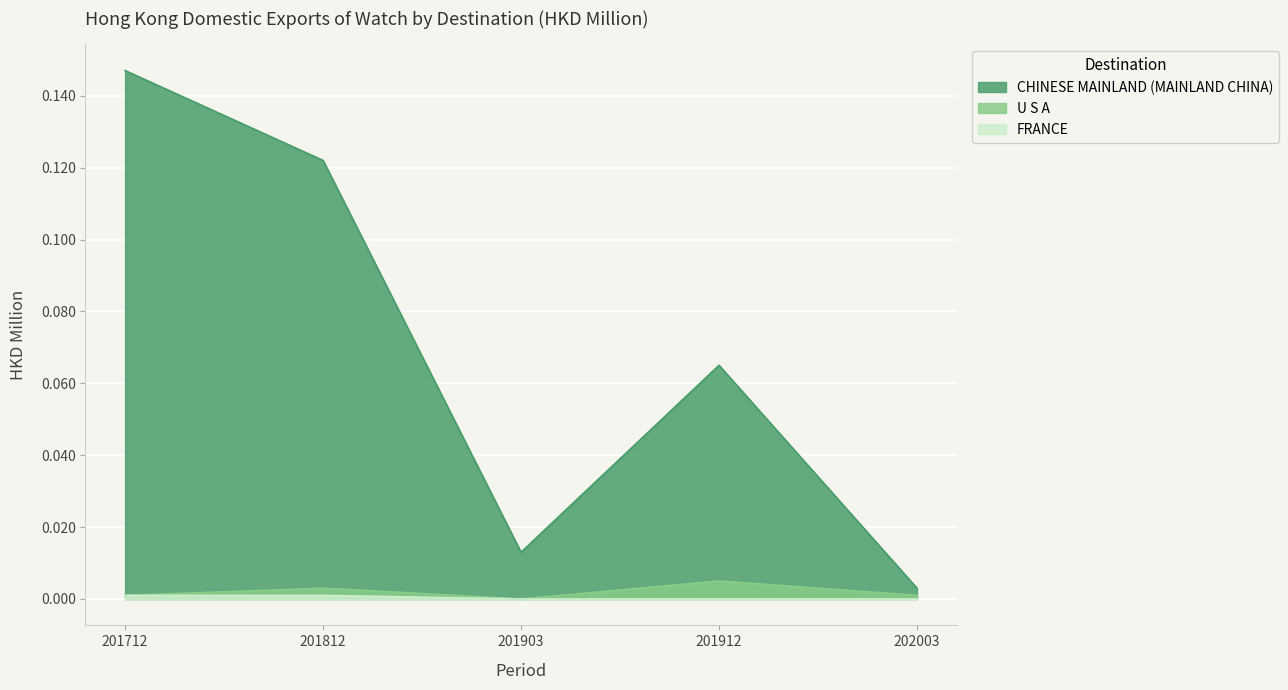

Is it true that FRANCE equals 0.0 at 201812?

False